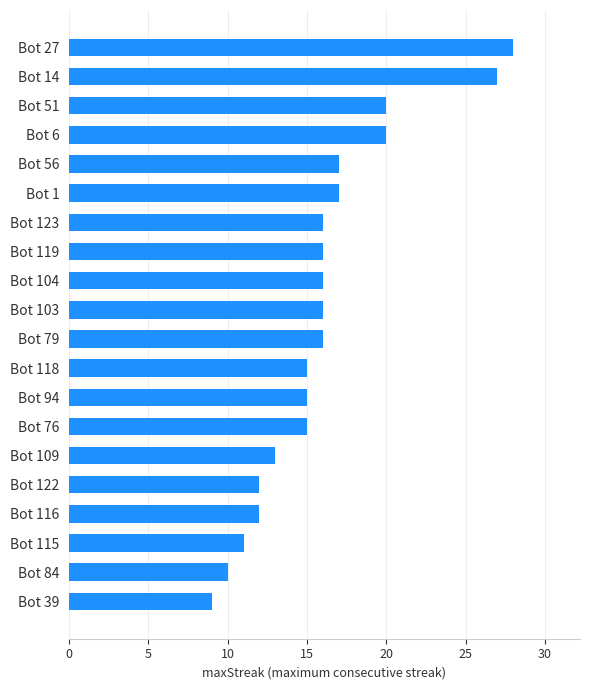

What is the sum of the values at Bot 79 and Bot 123?

32